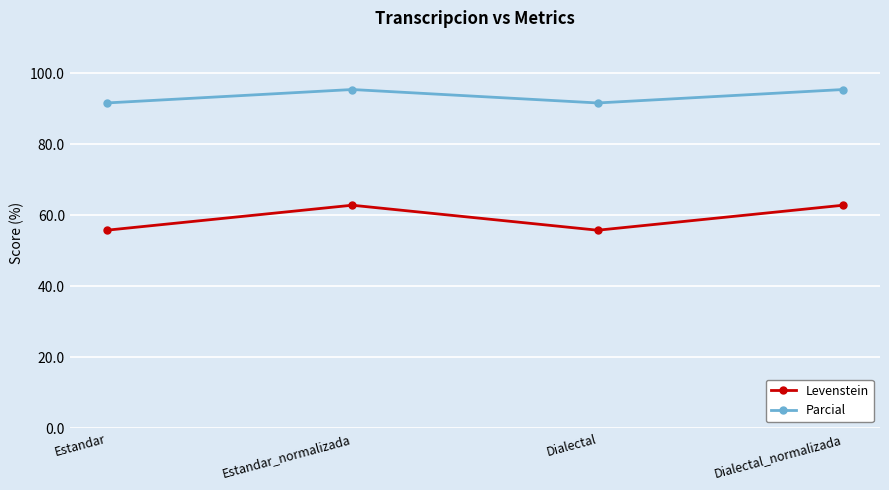

What is the difference between the highest and lowest values at Dialectal?

35.9